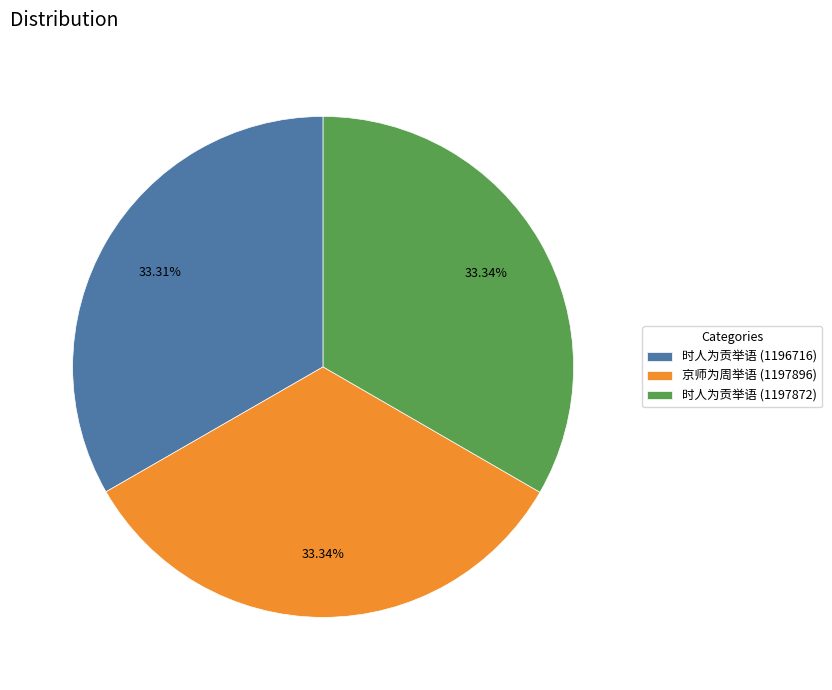

Count the number of slices in the pie.

3